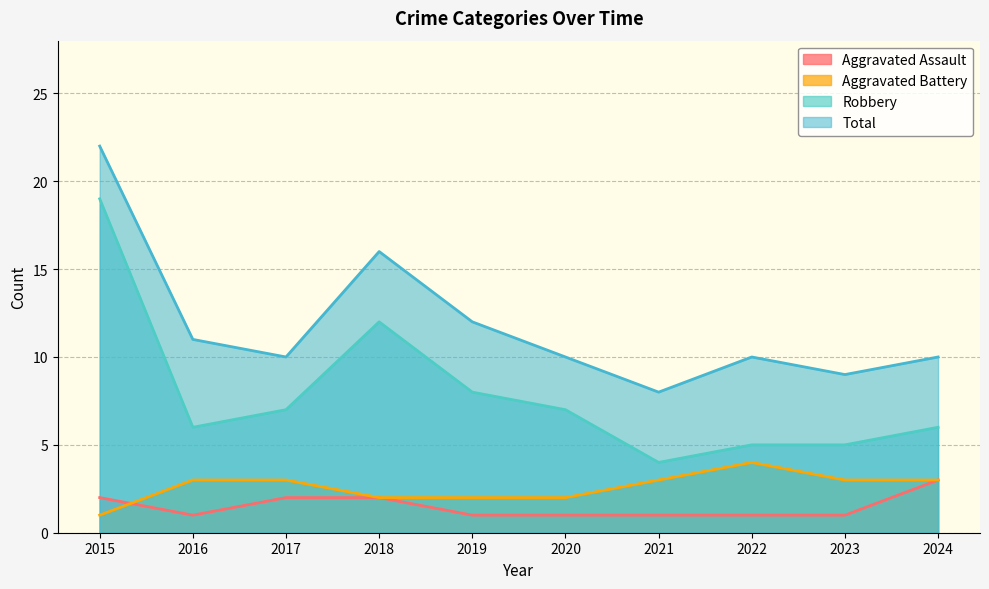

The Aggravated Assault series shows 2 at 2018. True or false?

True